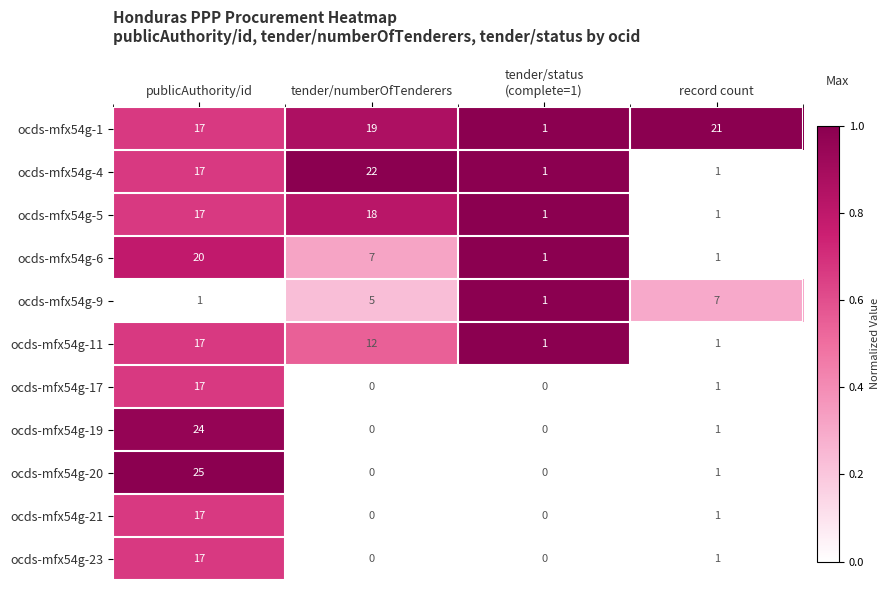

What is the total value across all series at record count?

37